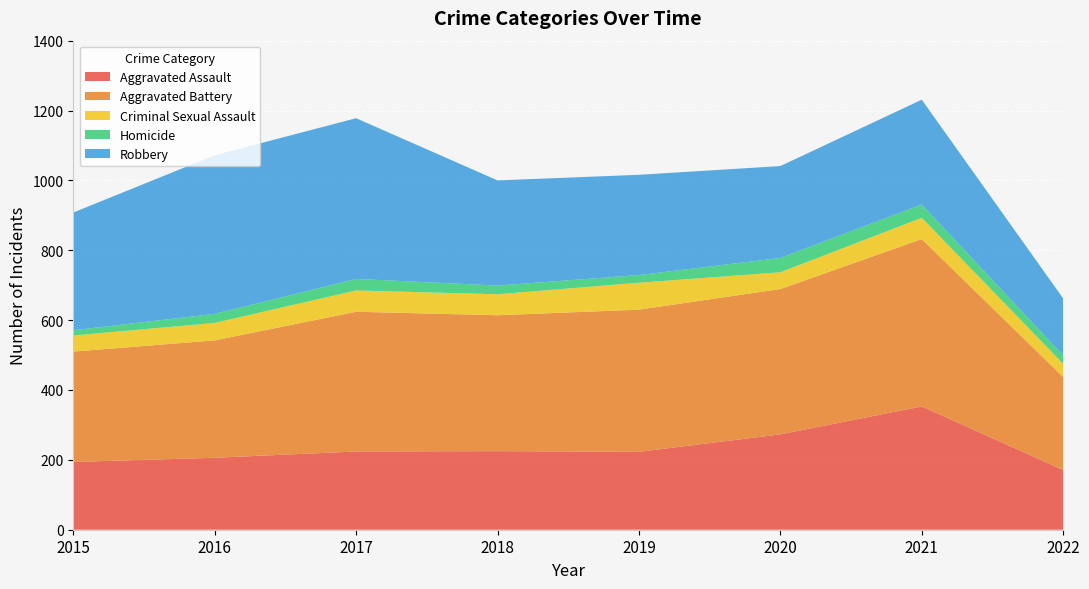

Reading left to right, extract all data points from this chart.

Aggravated Assault: 194	206	224	225	223	273	353	171
Aggravated Battery: 316	336	400	389	407	416	479	266
Criminal Sexual Assault: 46	50	61	60	77	48	61	38
Homicide: 15	26	33	25	22	41	38	24
Robbery: 337	454	460	301	287	263	300	163